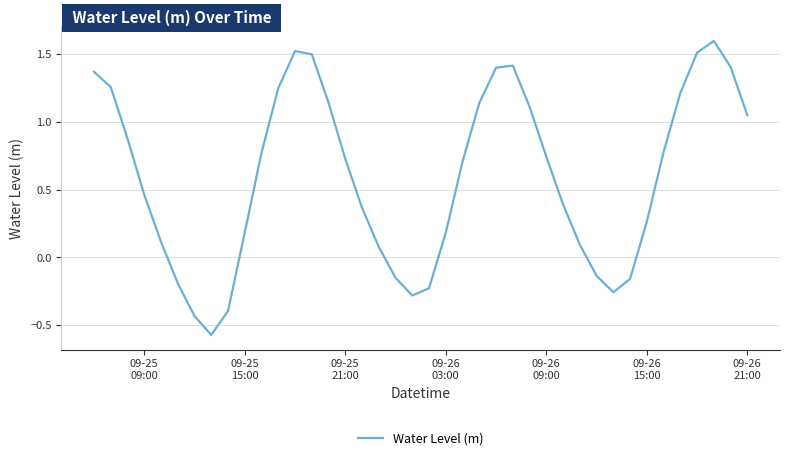

What is the greatest value displayed?

1.6